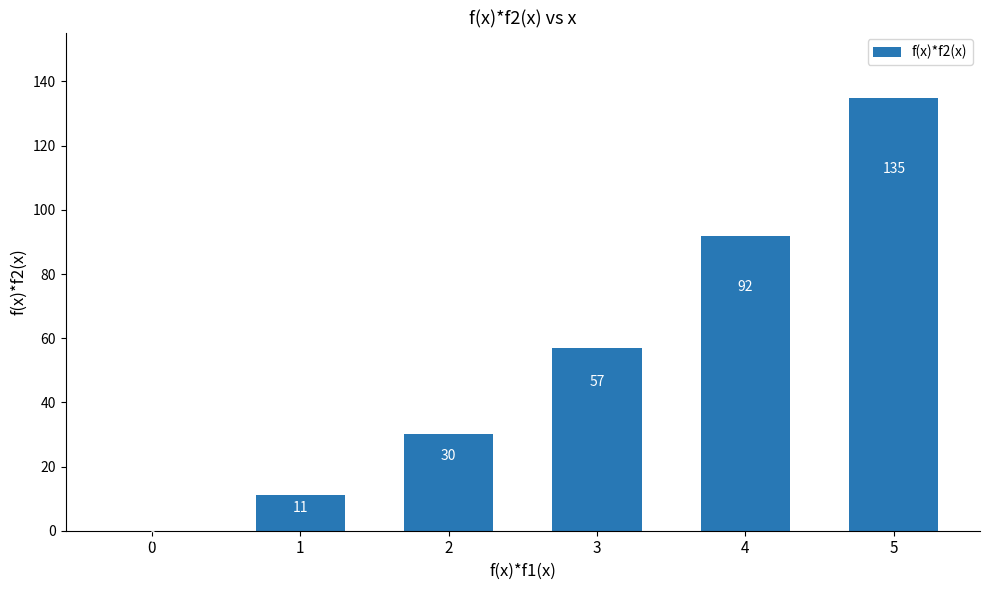

What is the change in value from 1 to 2?

+19